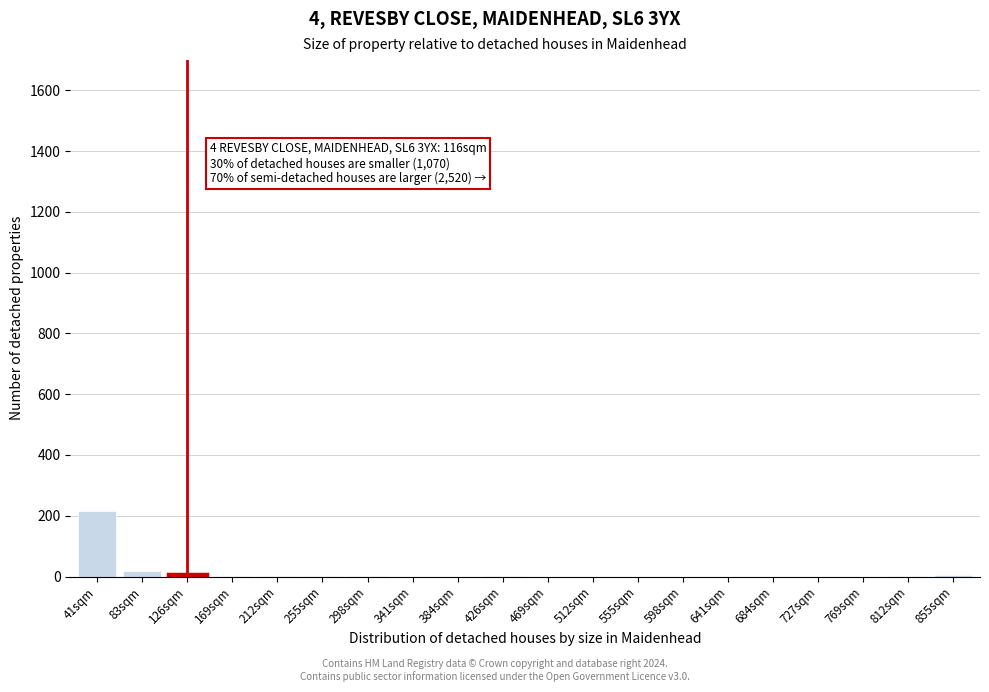

The chart shows a value of 5 at 855sqm. True or false?

True